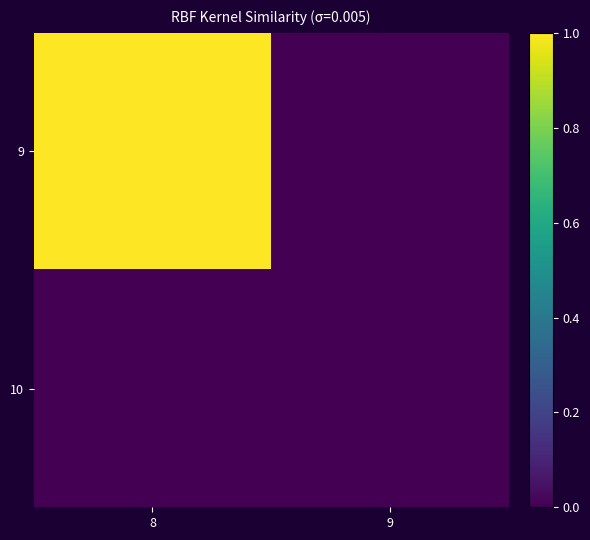

Reading right to left, what are all the values shown in this chart?

9: 9=0	8=1
10: 9=0	8=0